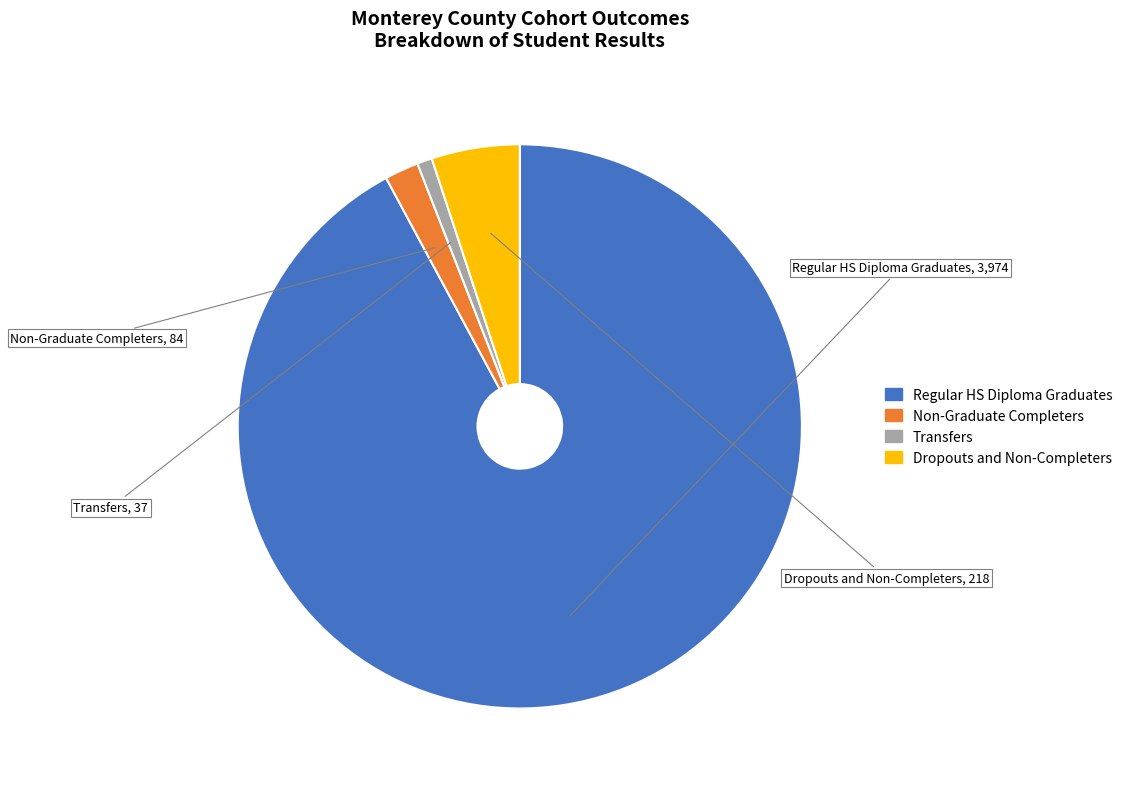

The Dropouts and Non-Completers slice represents 5% of the pie. True or false?

True